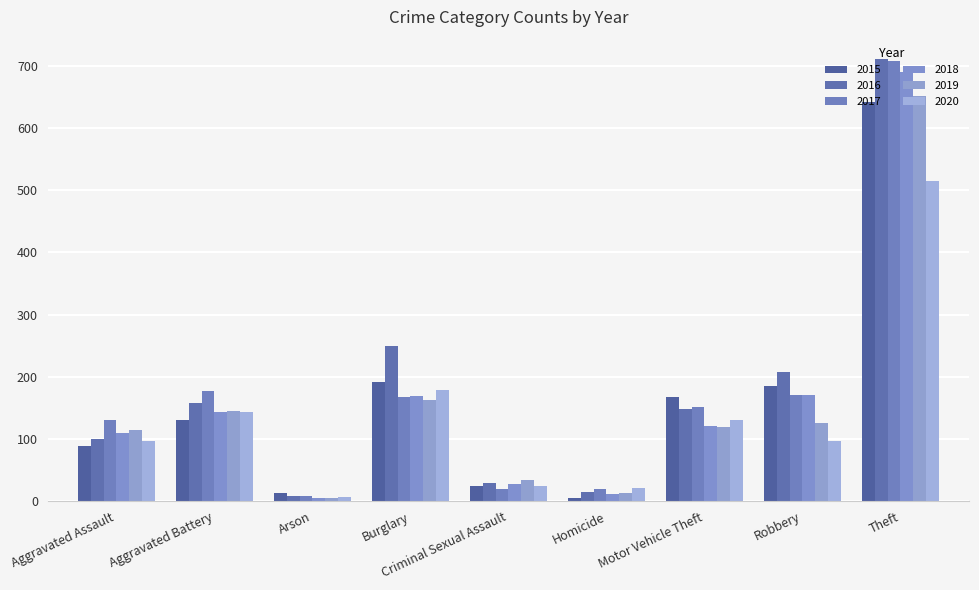

How many bars are there in total?

54